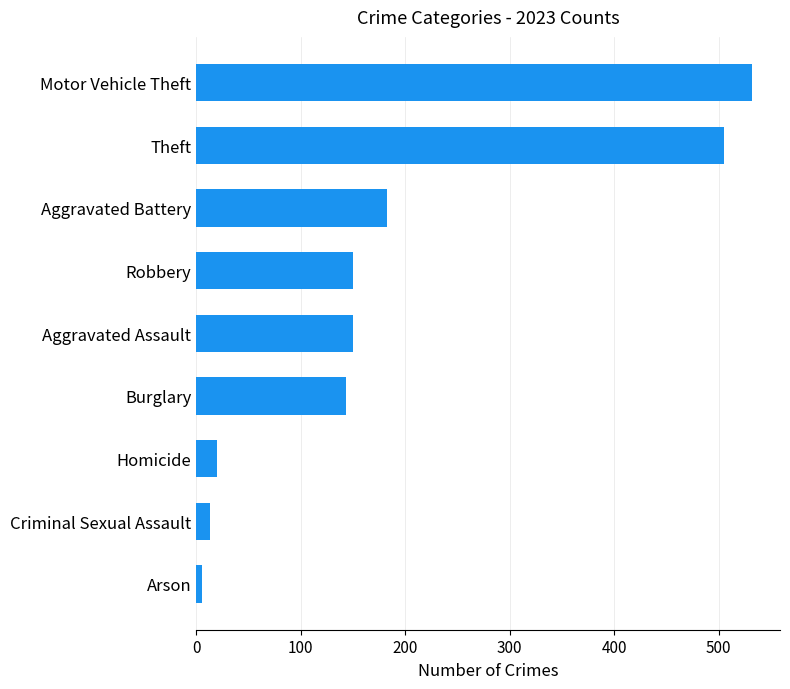

True or false: the data shows 532 at Motor Vehicle Theft.

True